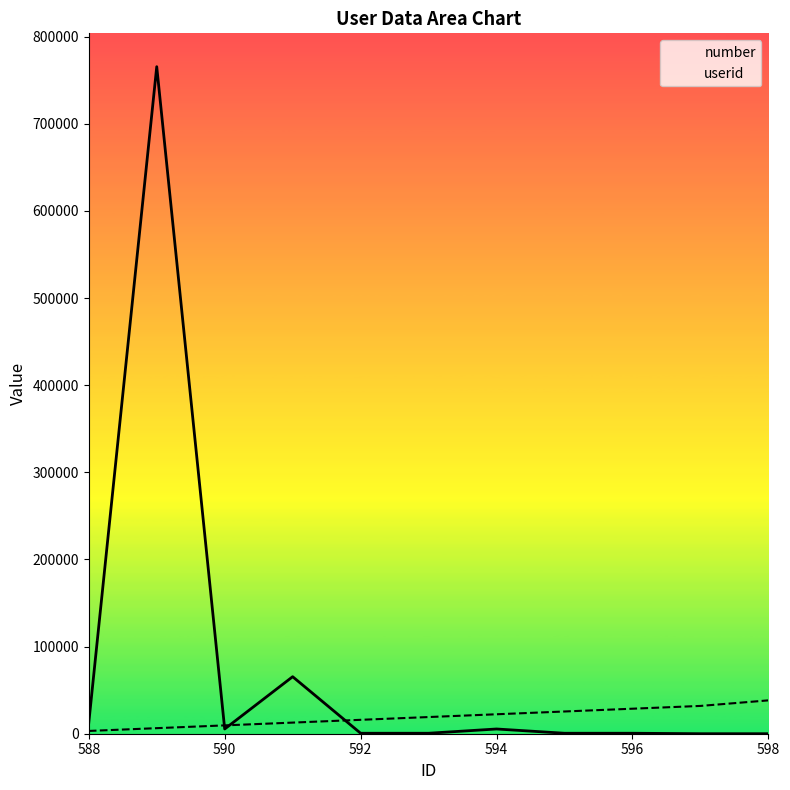

True or false: userid has more than 2 points higher than both neighbors.

False